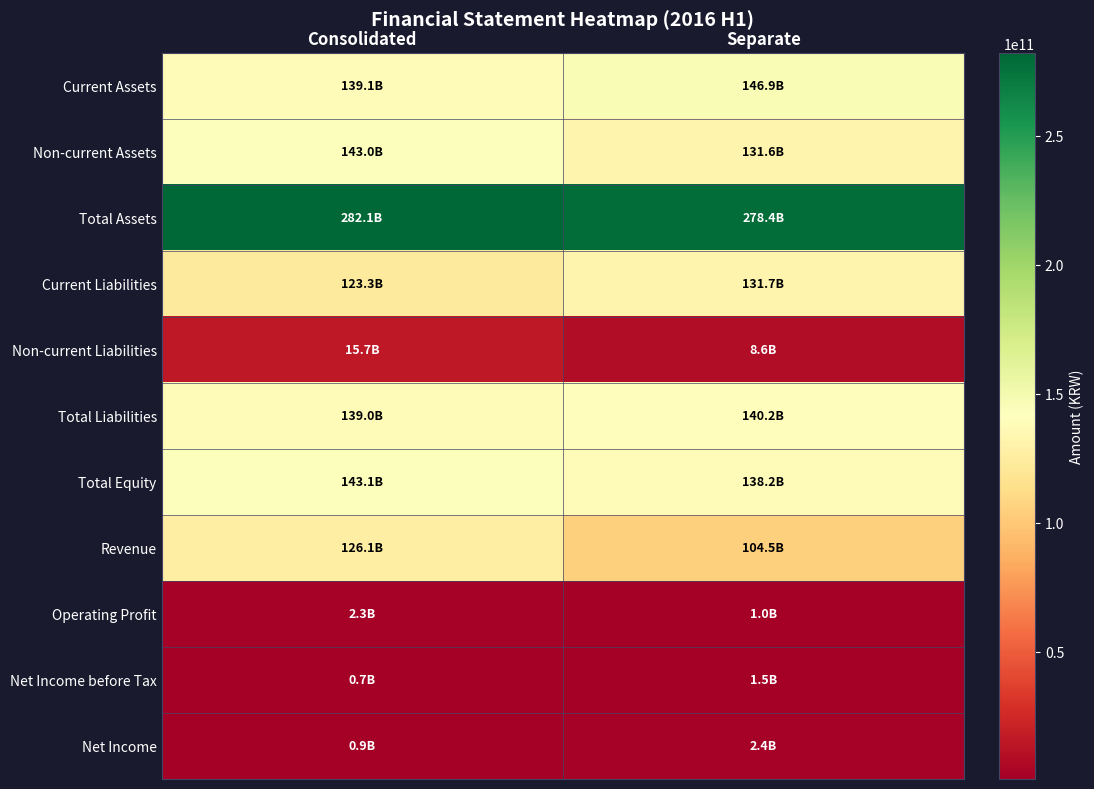

What is the spread (max minus min) of values at Consolidated?

281361474466